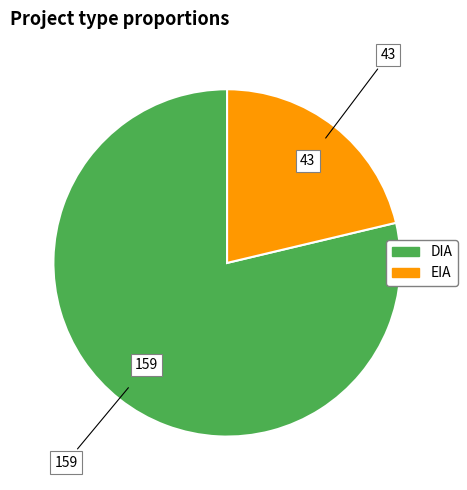

Combined, do DIA and EIA account for over 50%?

Yes